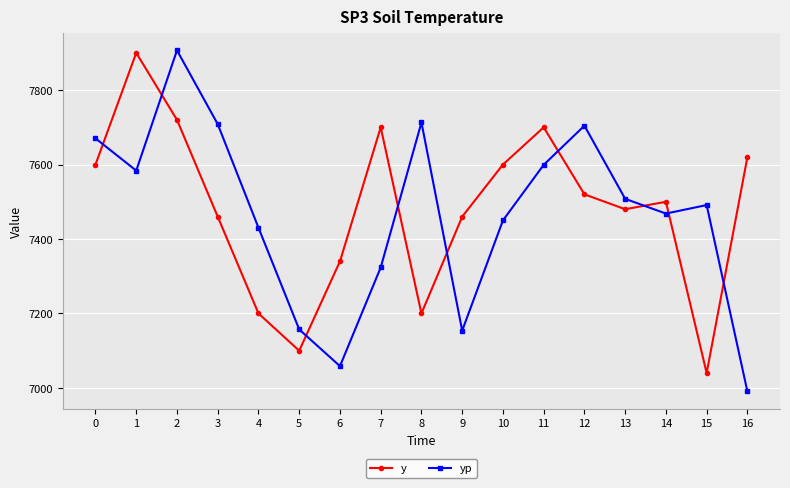

The value of yp at 8 is 2740.1. True or false?

False